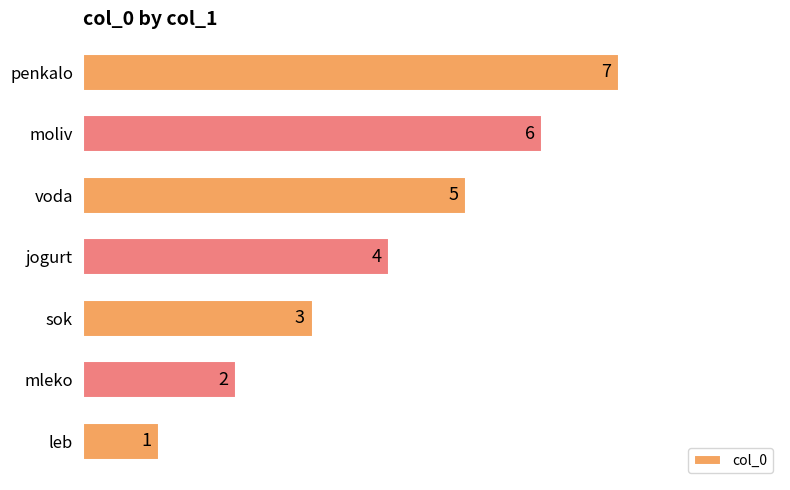

How many values are between 2 and 6?

5